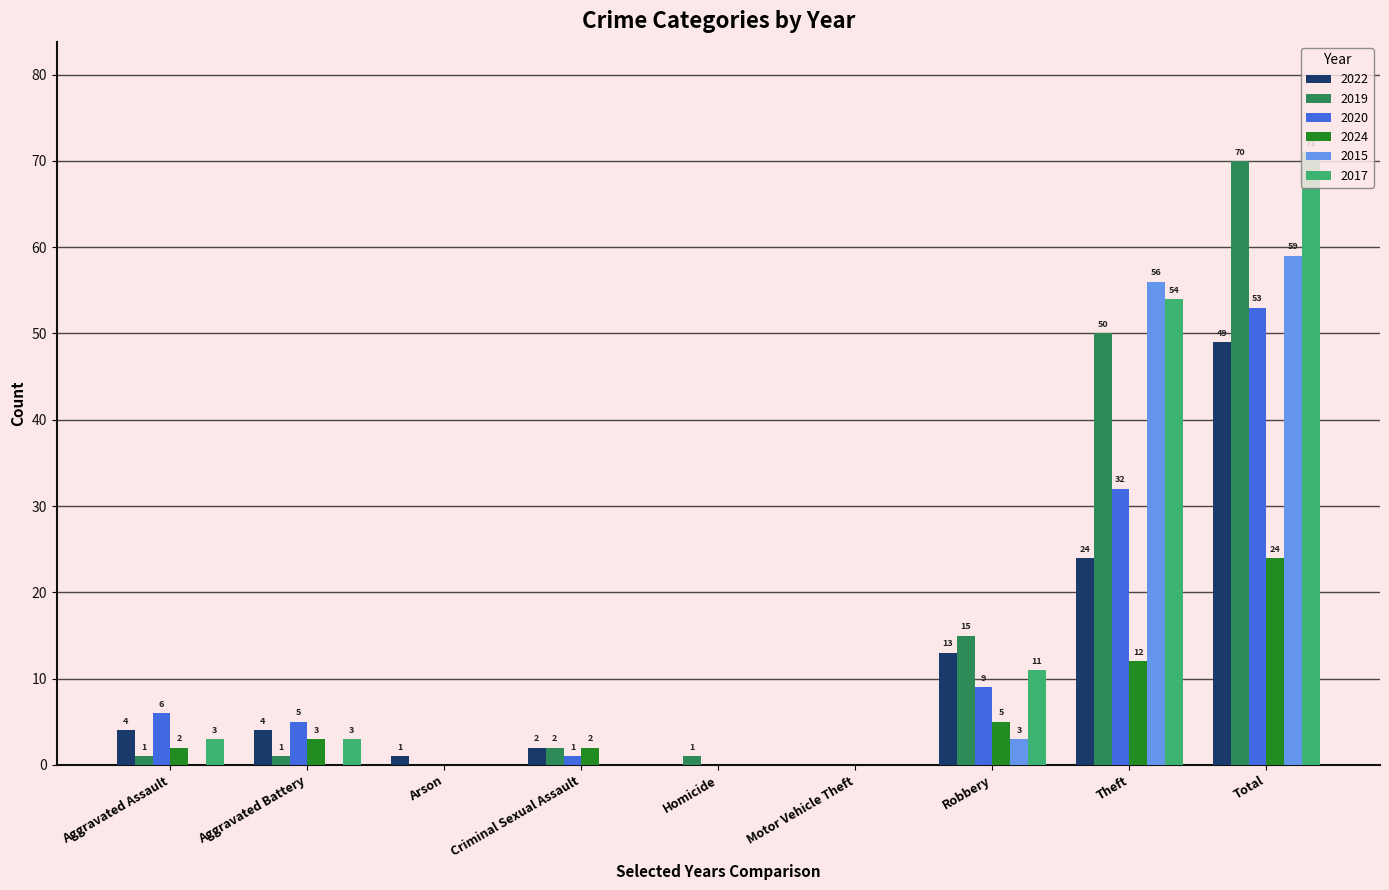

Which series has the largest total across all categories?

2017